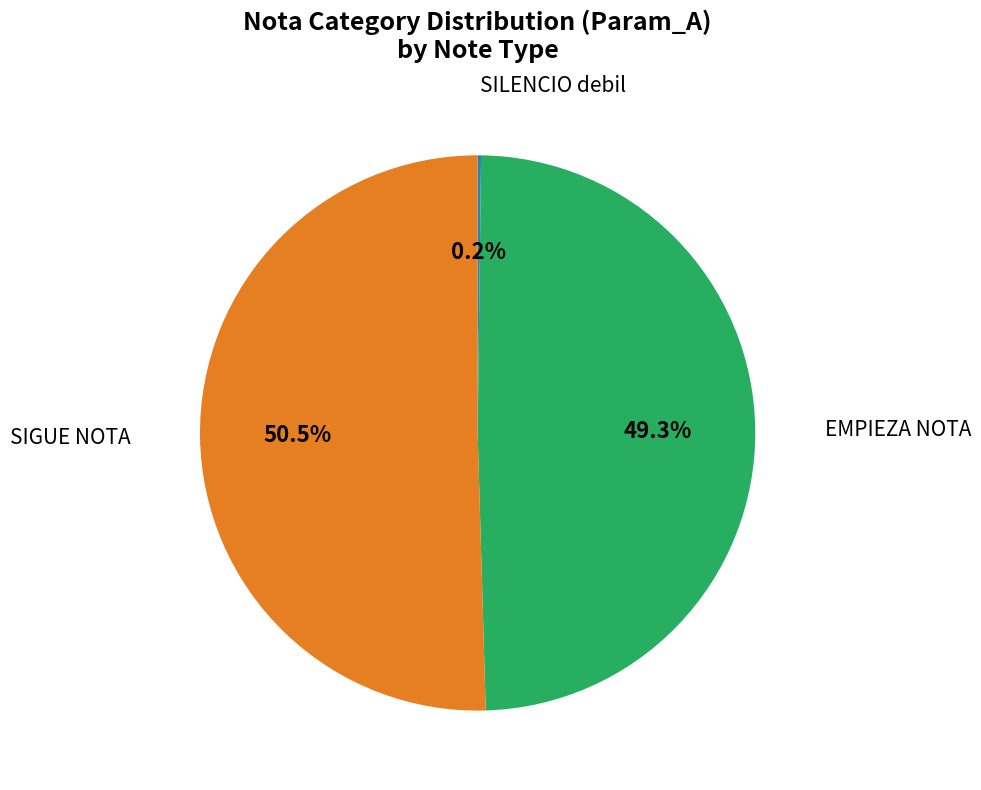

Does any single category account for the majority?

Yes